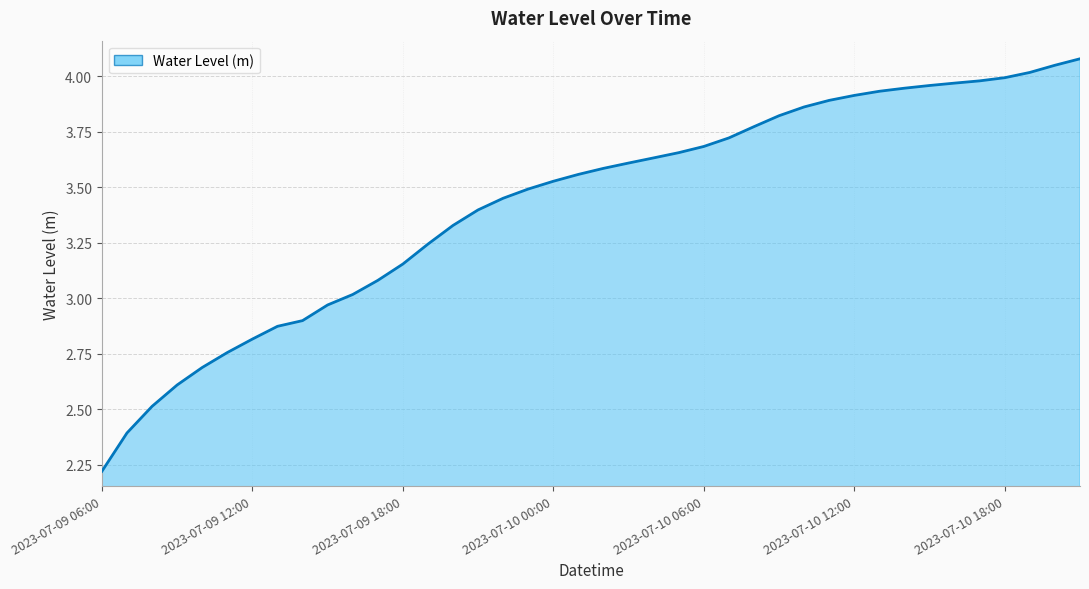

What is the difference between the maximum and minimum values?

1.9